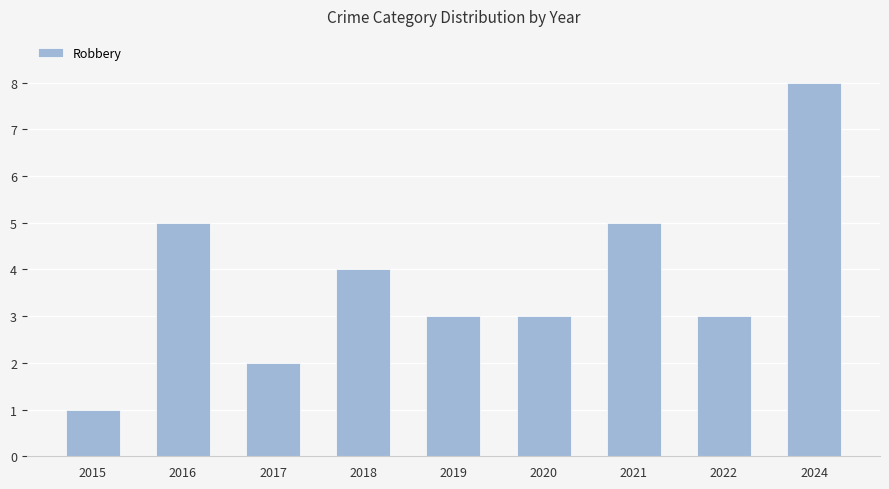

Reading left to right, extract all data points from this chart.

2015=1	2016=5	2017=2	2018=4	2019=3	2020=3	2021=5	2022=3	2024=8